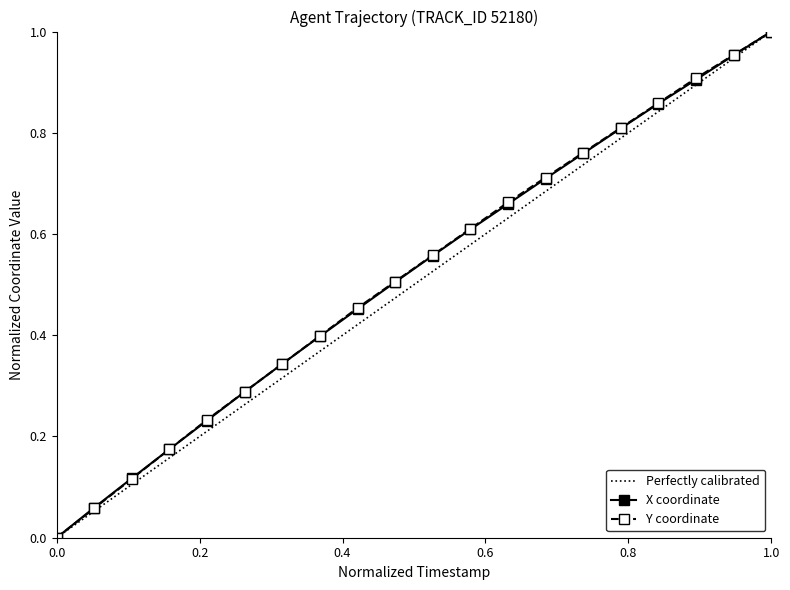

Is the value of Y at 16.2 greater than the value of X at 17.1?

No